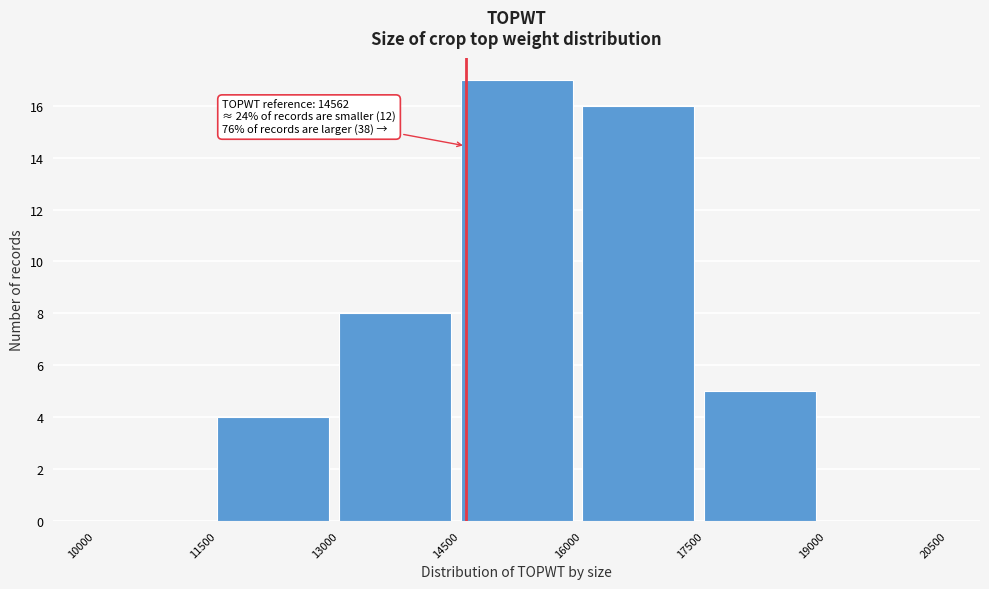

Which range on the x-axis has the tallest bar?

14500 to 16000